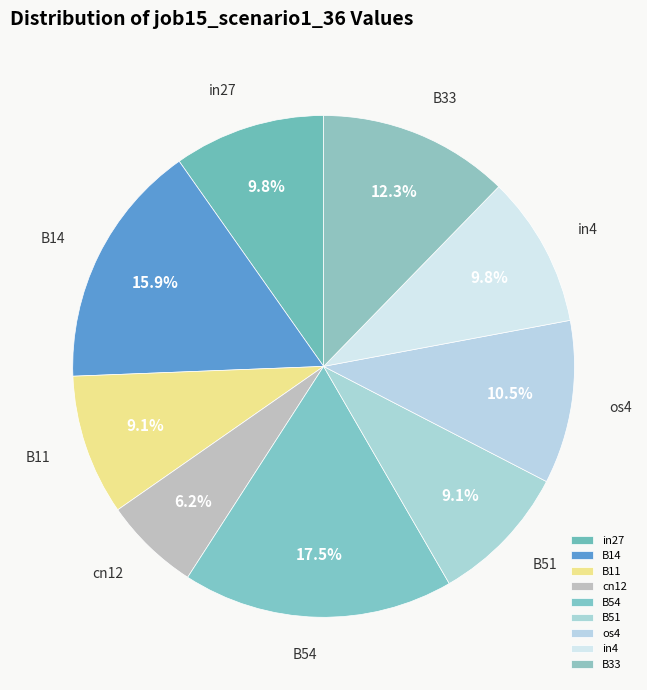

To the nearest percent, what is the combined percentage of B14 and os4?

26%